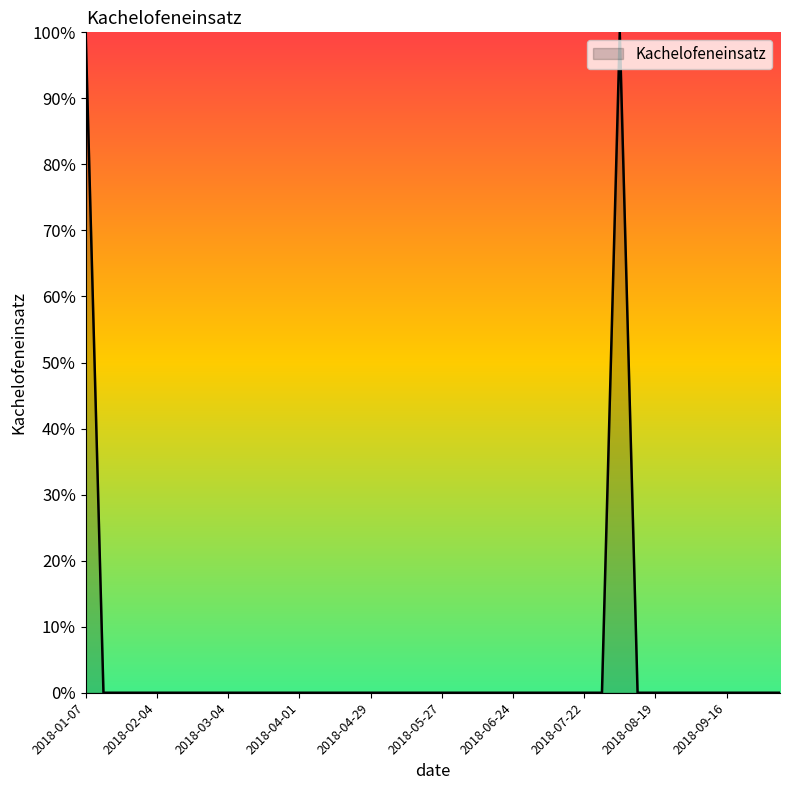

What is the maximum value shown in the chart?

100